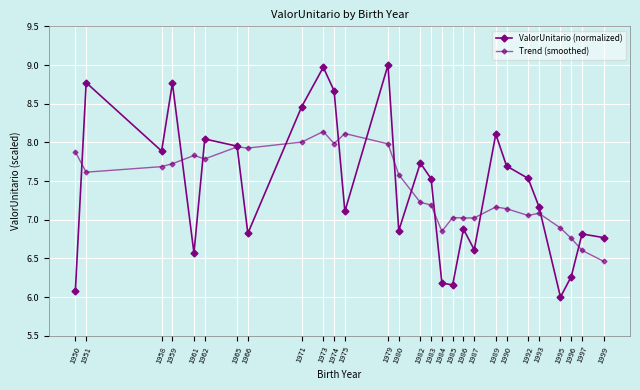

Rank the series by their maximum value, from lowest to highest.

Trend (smoothed), ValorUnitario (normalized)